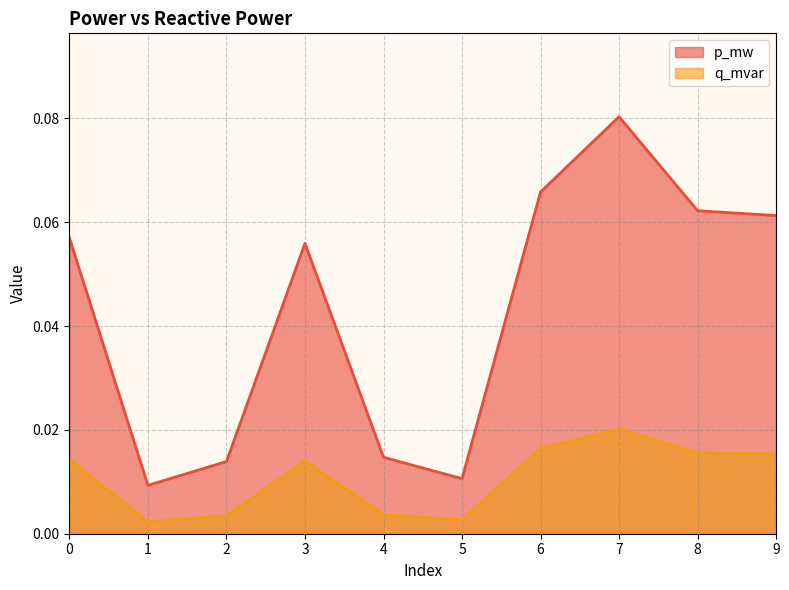

At which category does the chart reach its minimum across all series?

1